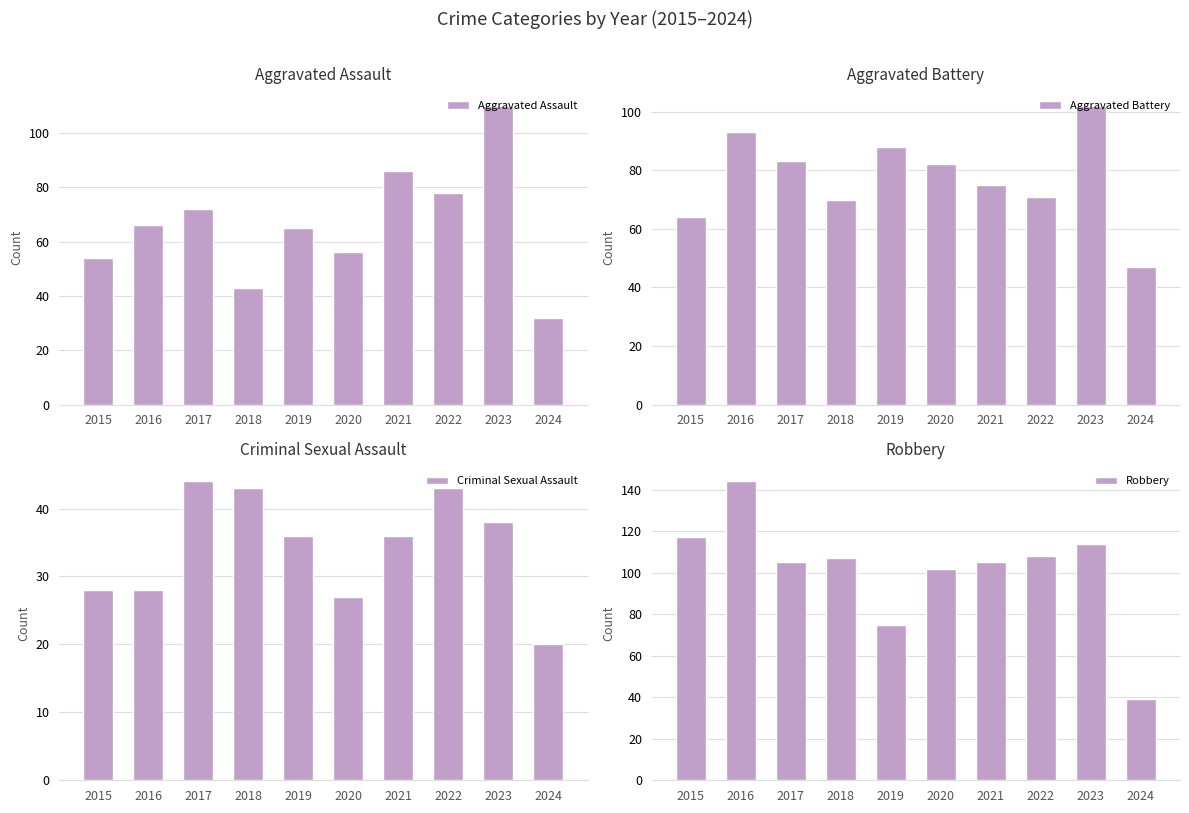

Is it true that Criminal Sexual Assault equals 43 at 2022?

True